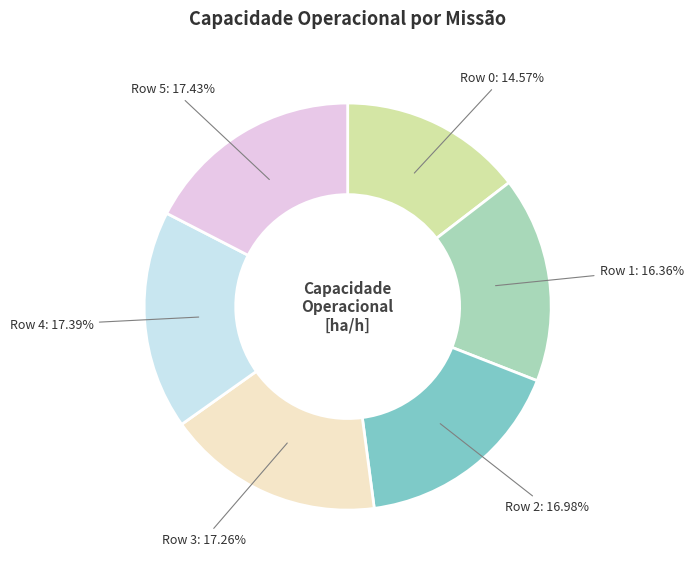

To the nearest percent, what is the average slice percentage?

17%